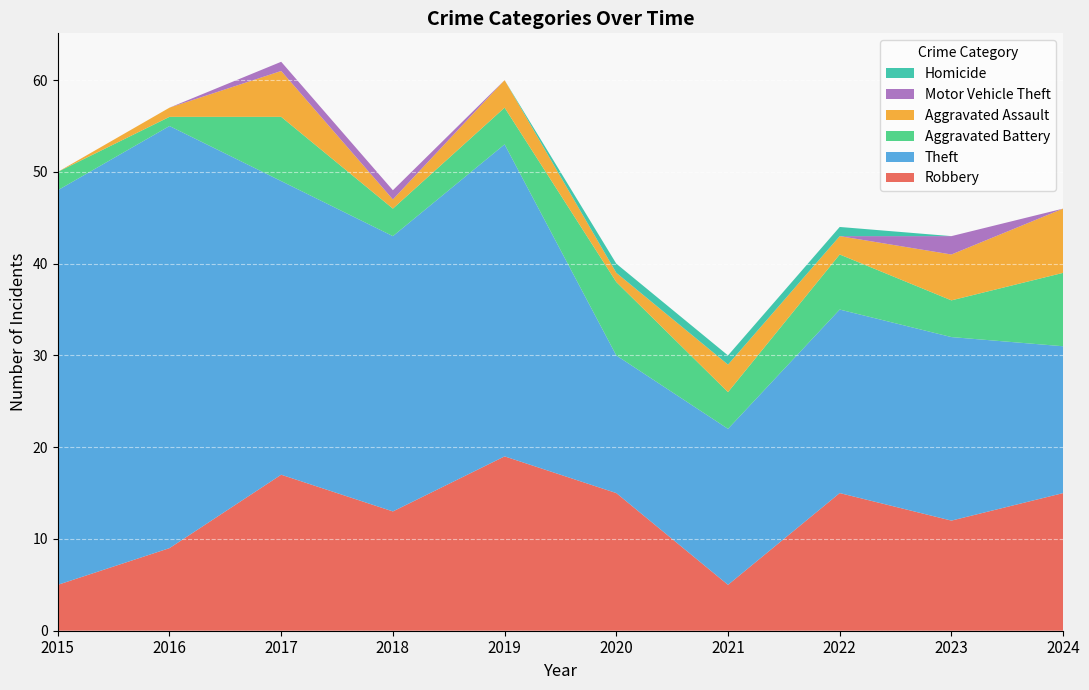

Reading left to right, extract all data points from this chart.

Robbery: 2015=5	2016=9	2017=17	2018=13	2019=19	2020=15	2021=5	2022=15	2023=12	2024=15
Theft: 2015=43	2016=46	2017=32	2018=30	2019=34	2020=15	2021=17	2022=20	2023=20	2024=16
Aggravated Battery: 2015=2	2016=1	2017=7	2018=3	2019=4	2020=8	2021=4	2022=6	2023=4	2024=8
Aggravated Assault: 2015=0	2016=1	2017=5	2018=1	2019=3	2020=1	2021=3	2022=2	2023=5	2024=7
Motor Vehicle Theft: 2015=0	2016=0	2017=1	2018=1	2019=0	2020=0	2021=0	2022=0	2023=2	2024=0
Homicide: 2015=0	2016=0	2017=0	2018=0	2019=0	2020=1	2021=1	2022=1	2023=0	2024=0